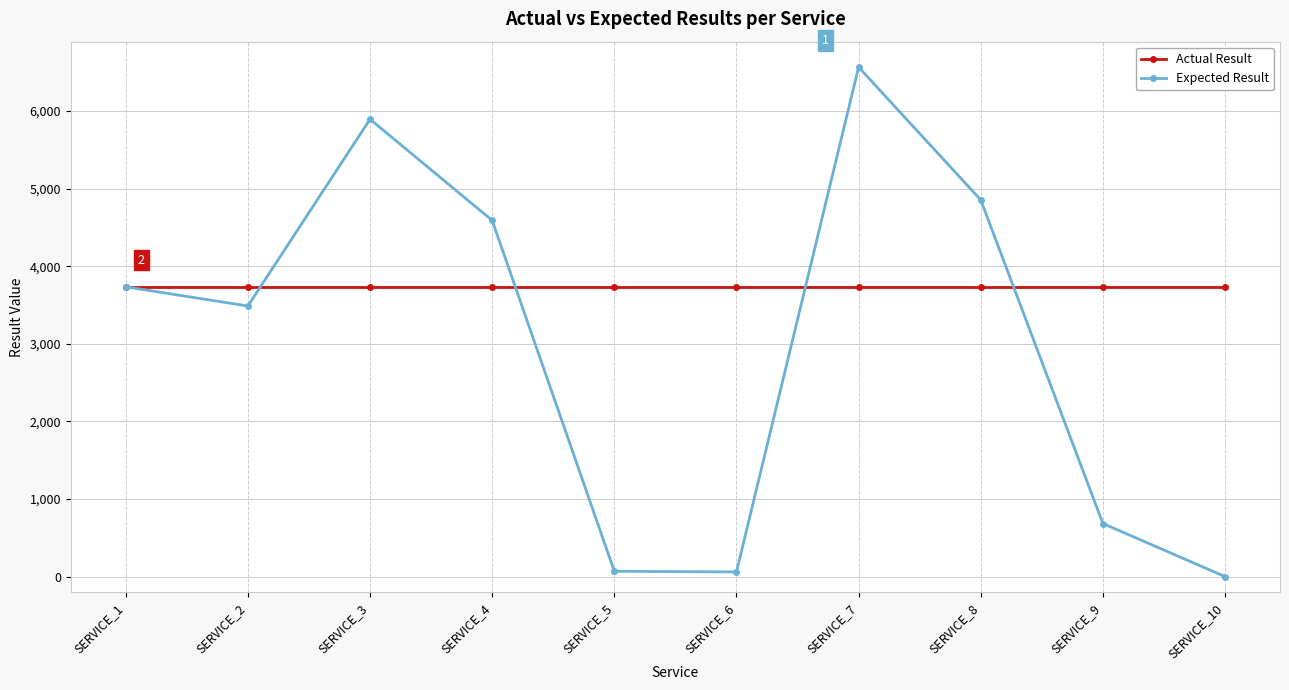

How many lines are shown in the chart?

2